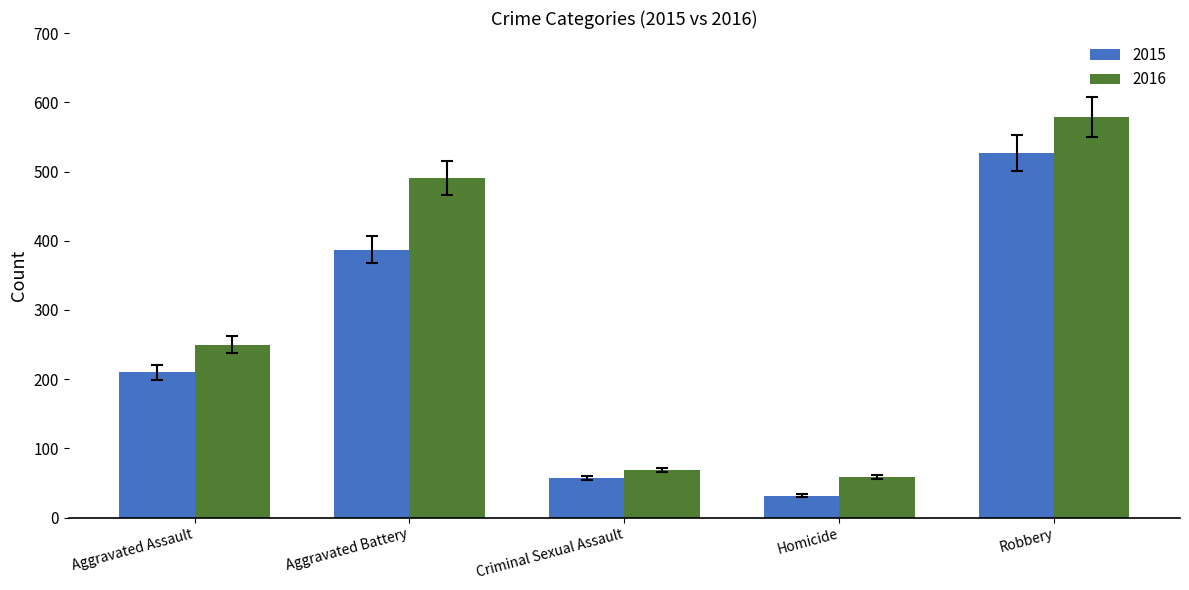

What are all the series names shown in the legend?

2015, 2016